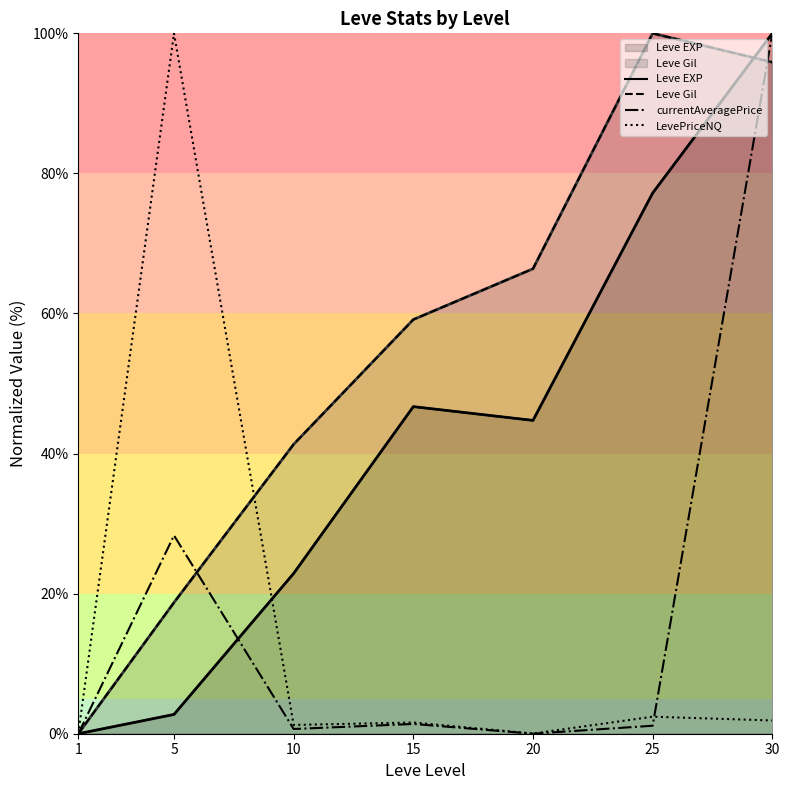

What is the total value across all series at 25?

180.8